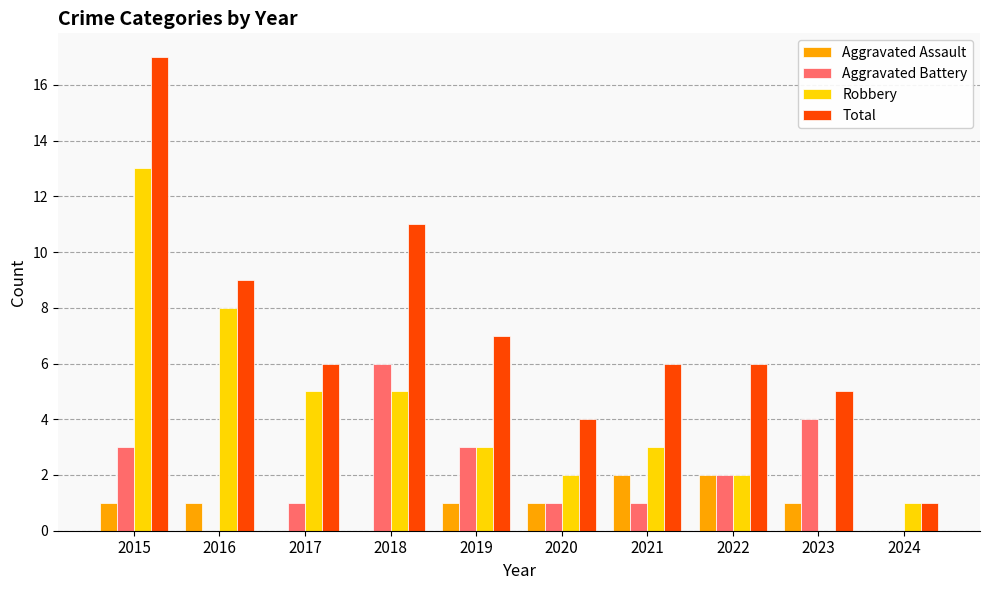

Which series changed the most between 2015 and 2017?

Total